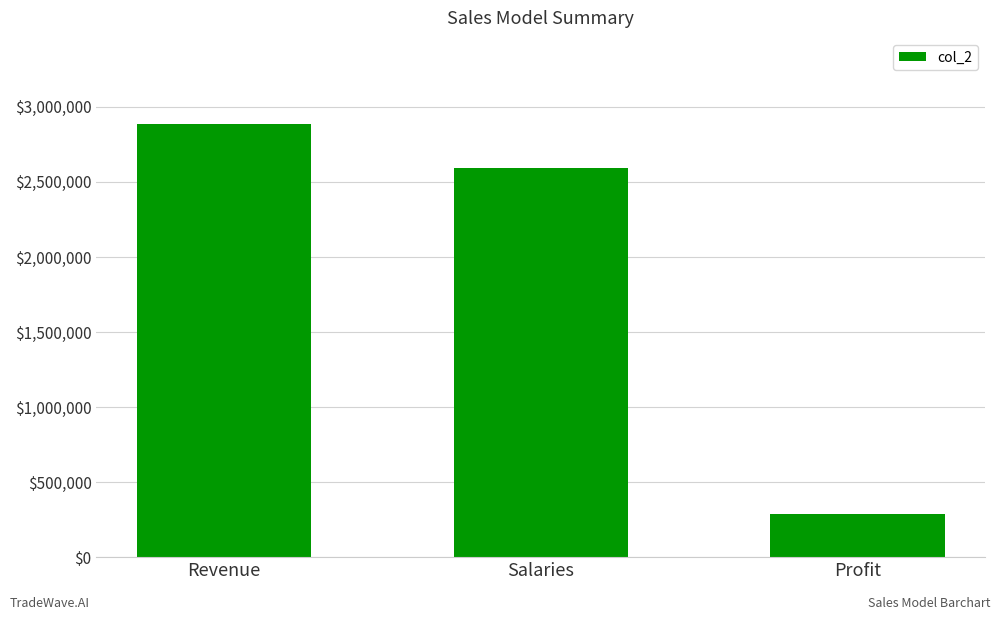

What is the value of the 1st bar from the left?

2883251.9